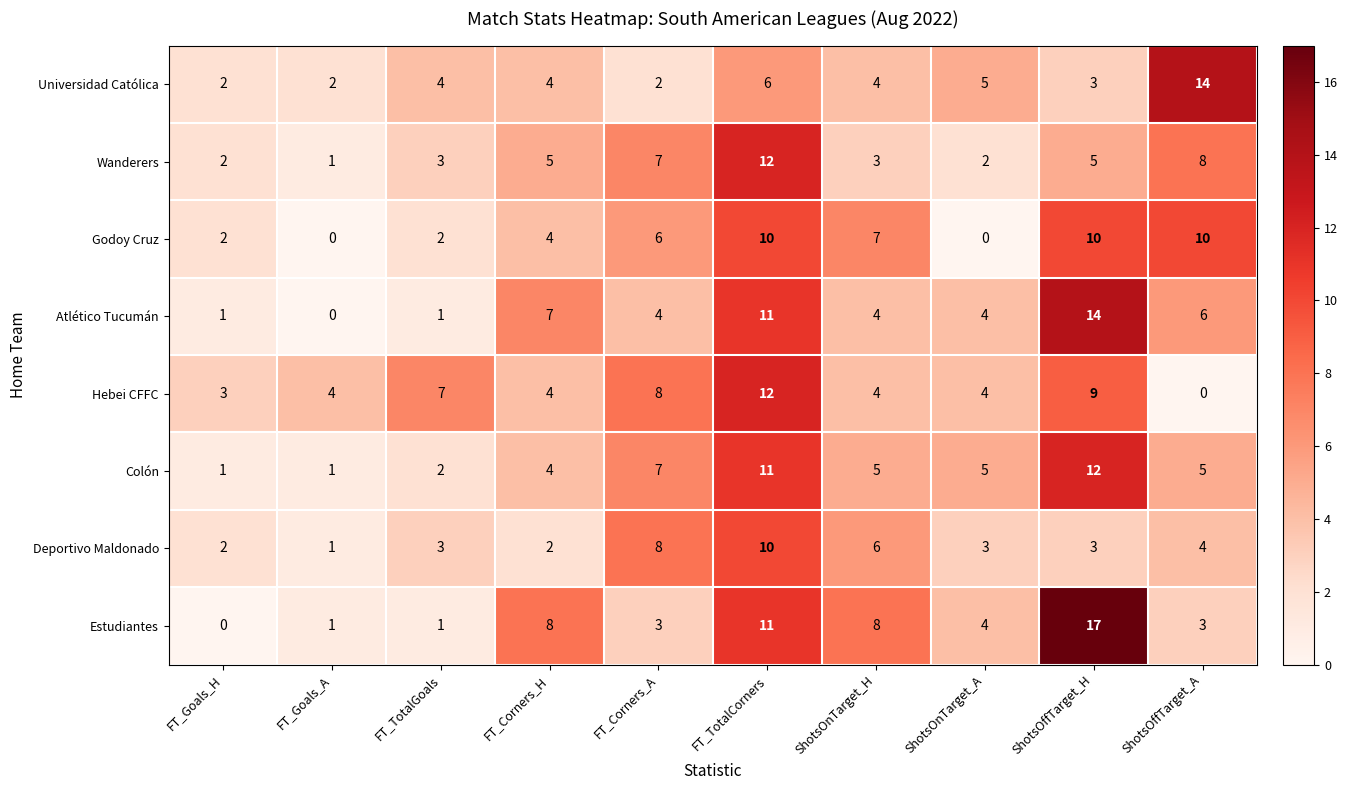

At how many categories does at least one series exceed 13?

2